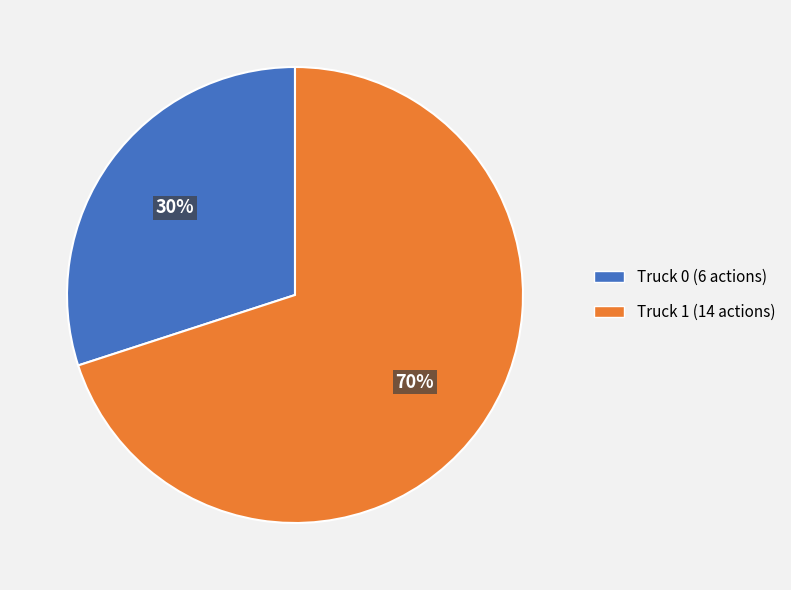

What is the ratio of the value at Truck 1 (14 actions) to the value at Truck 0 (6 actions)?

2.3